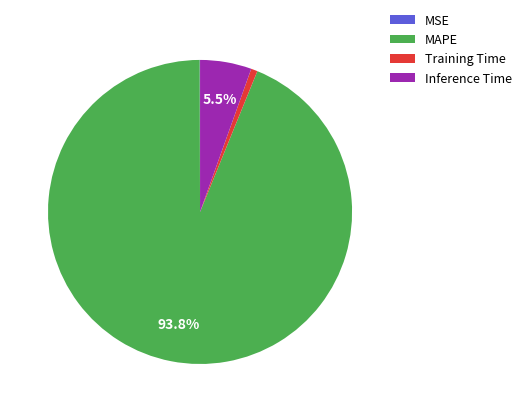

Which category has the biggest portion of the pie?

MAPE